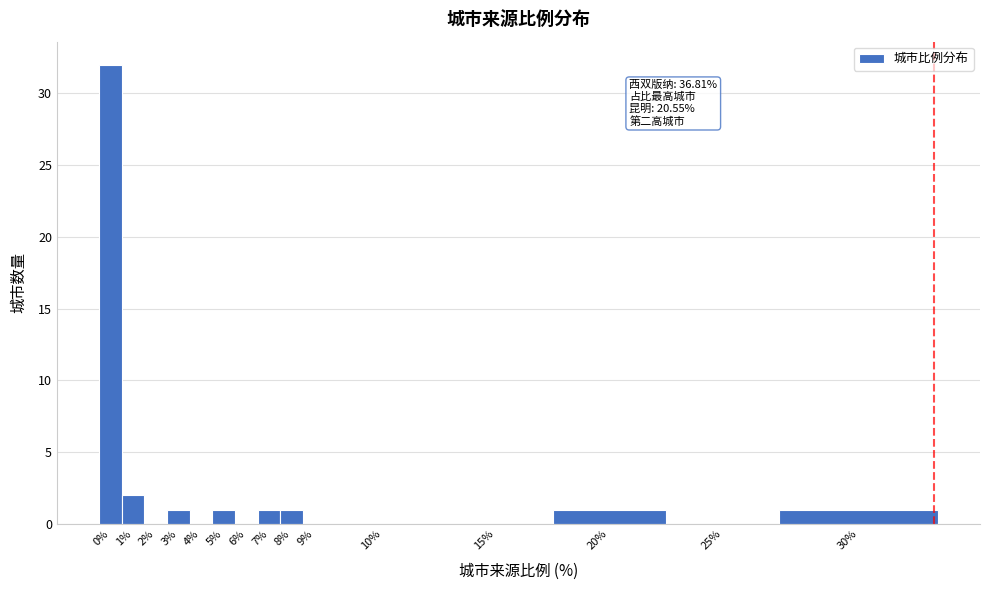

Reading right to left, what are all the values shown in this chart?

30%=1	25%=0	20%=1	15%=0	10%=0	9%=0	8%=1	7%=1	6%=0	5%=1	4%=0	3%=1	2%=0	1%=2	0%=32